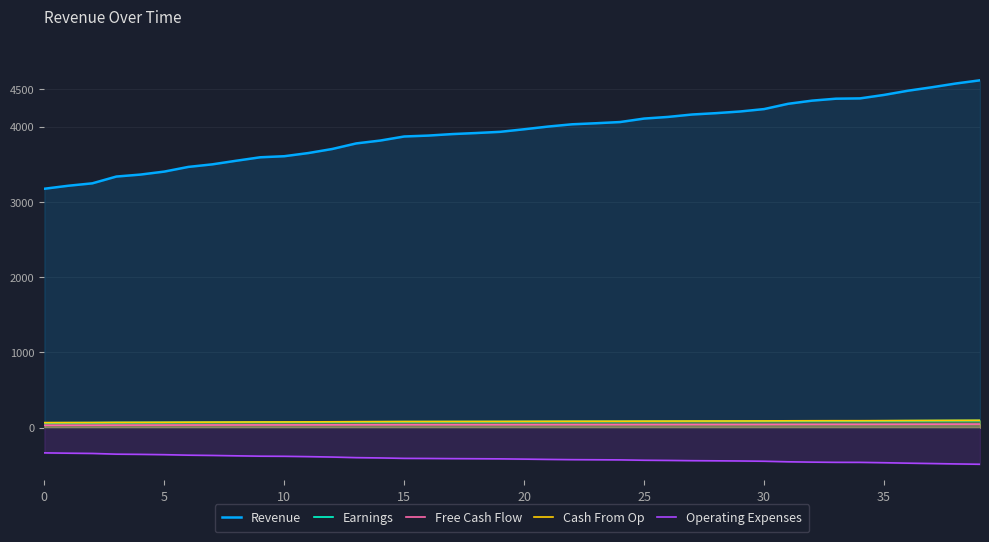

True or false: Free Cash Flow has more than 1 points higher than both neighbors.

False